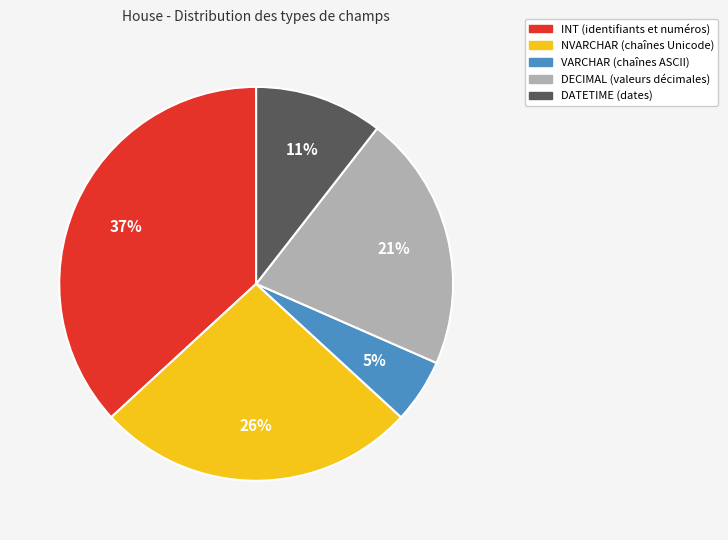

How many segments does this pie chart have?

5